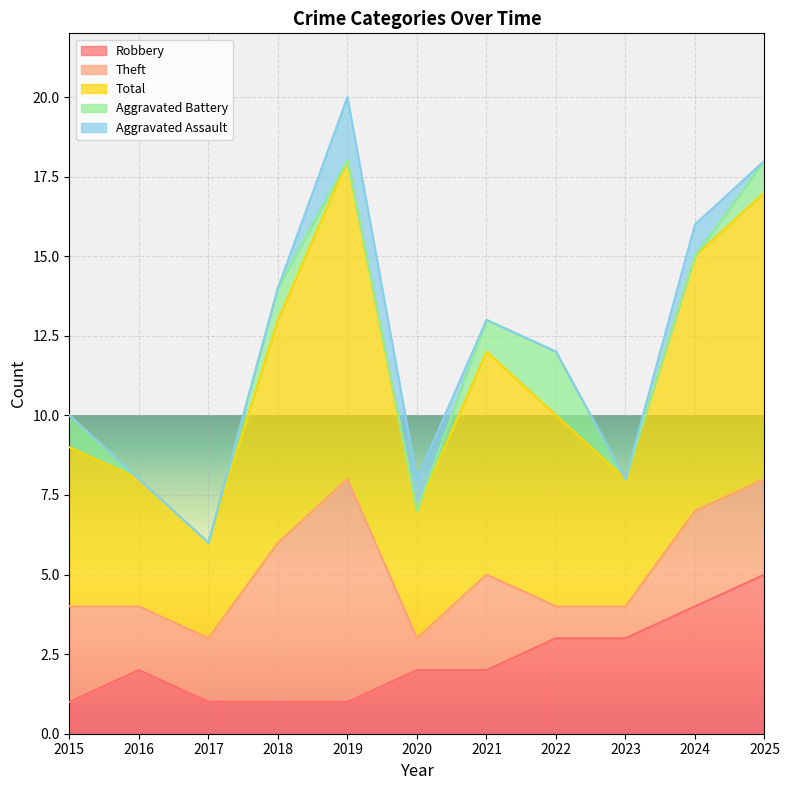

At which category is the sum across all series the highest?

2019